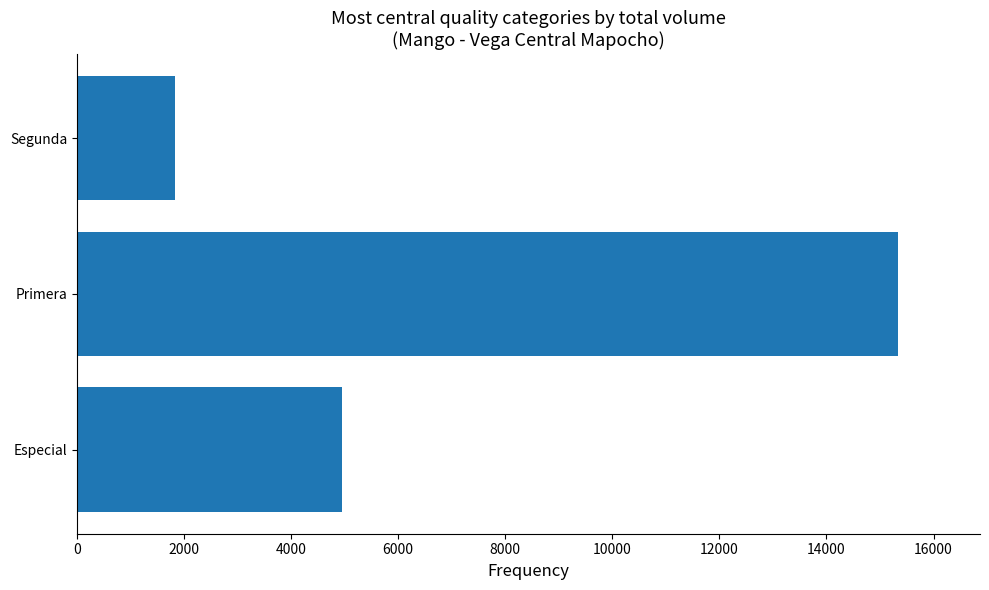

Count the number of data series in this chart.

1